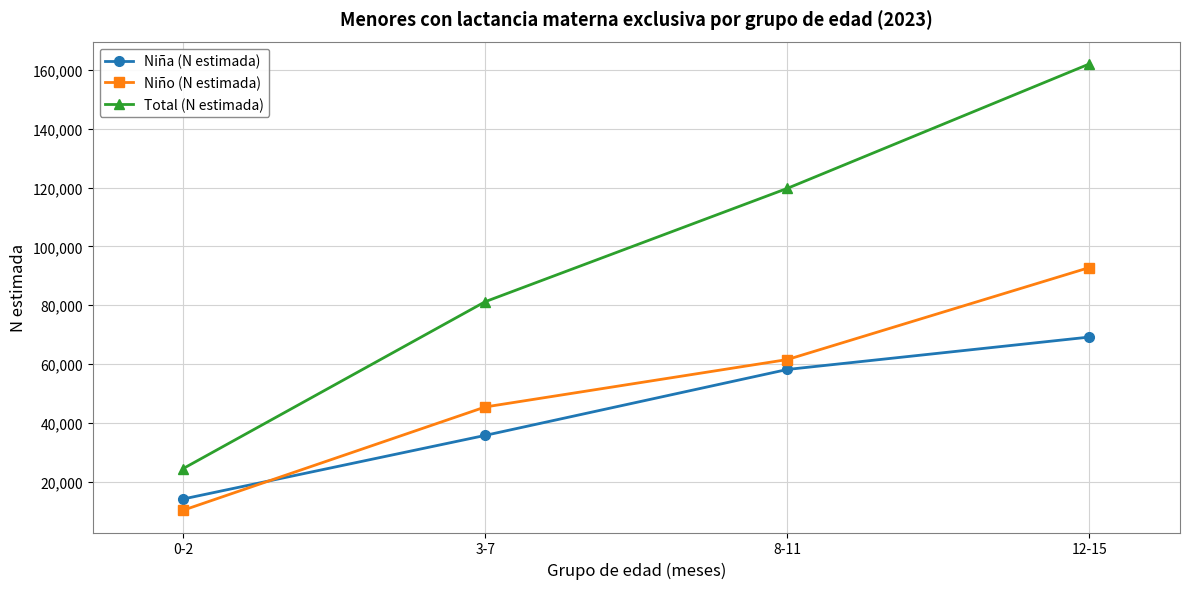

At how many categories does at least one series exceed 47896?

3